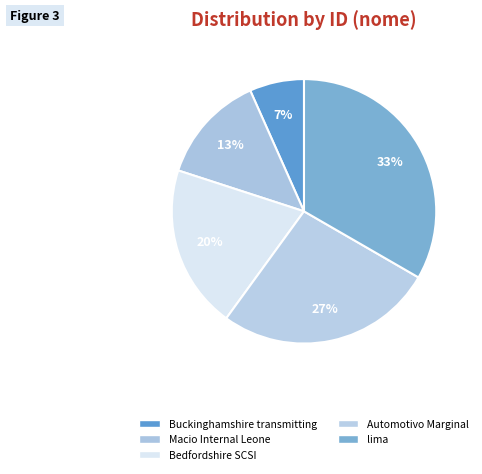

To the nearest percent, what is the average slice percentage?

20%